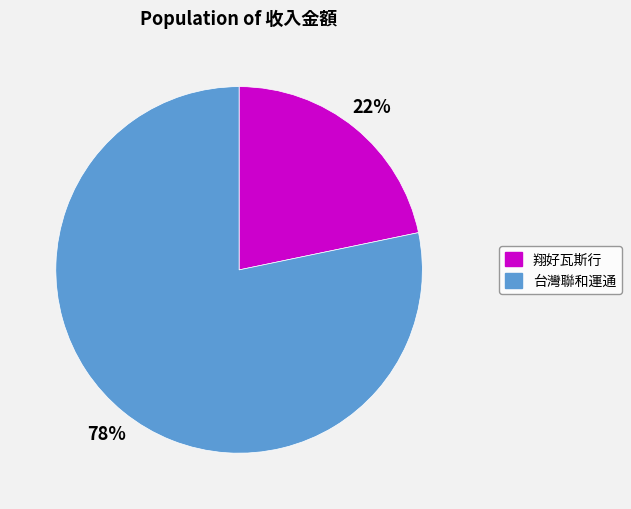

Is there a majority slice in this chart?

Yes